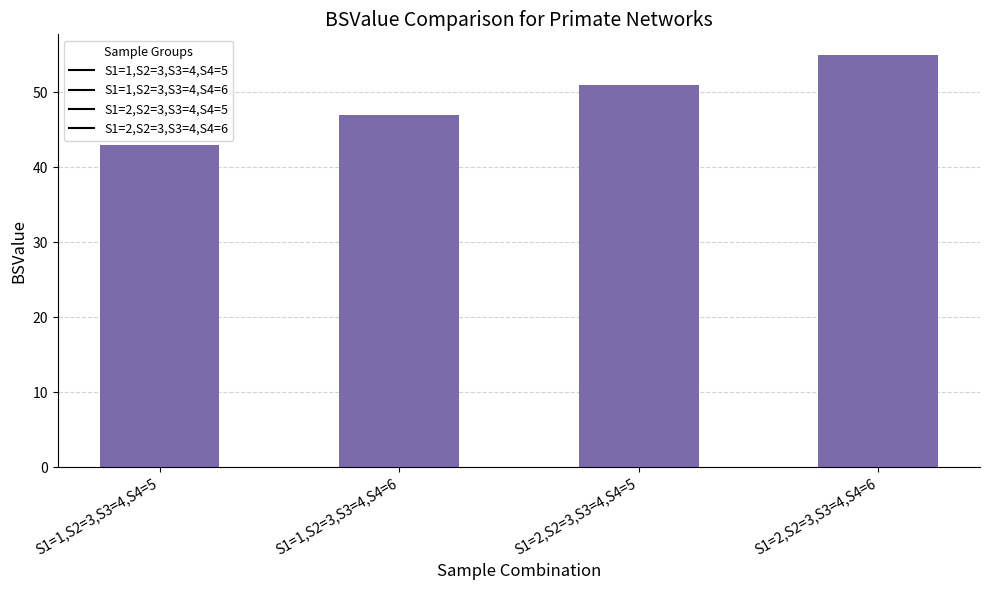

What is the change in value from S1=1,S2=3,S3=4,S4=5 to S1=1,S2=3,S3=4,S4=6?

+4